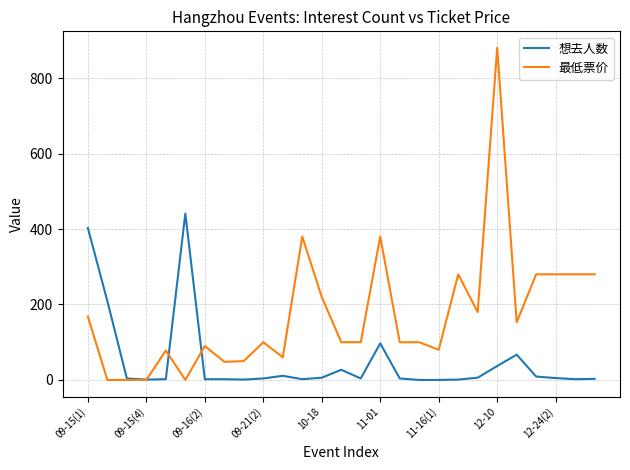

Which series has the widest spread of values?

最低票价